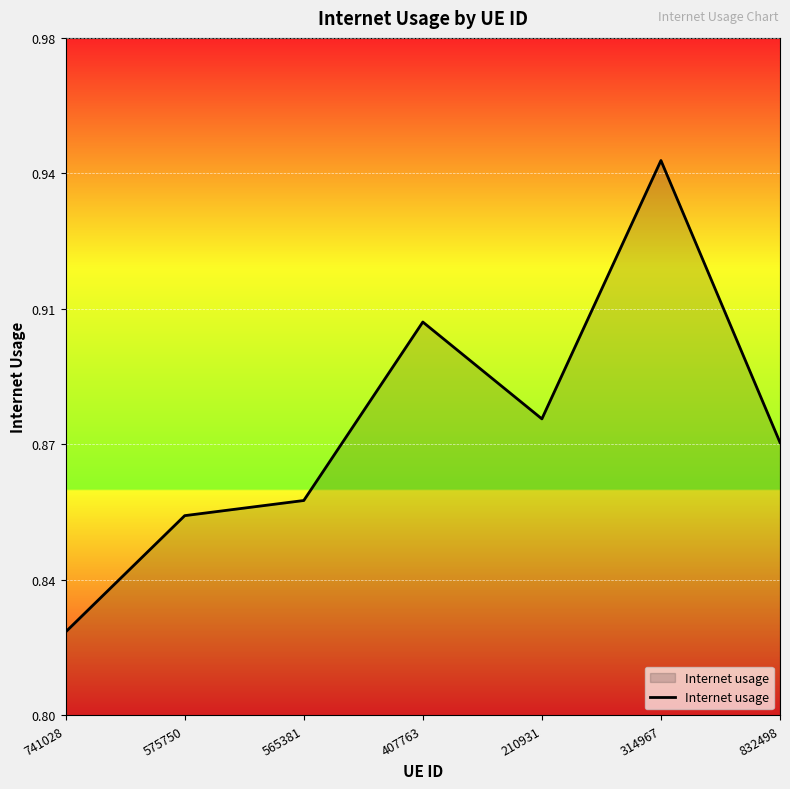

What is the label of the 6th point from the right?

575750